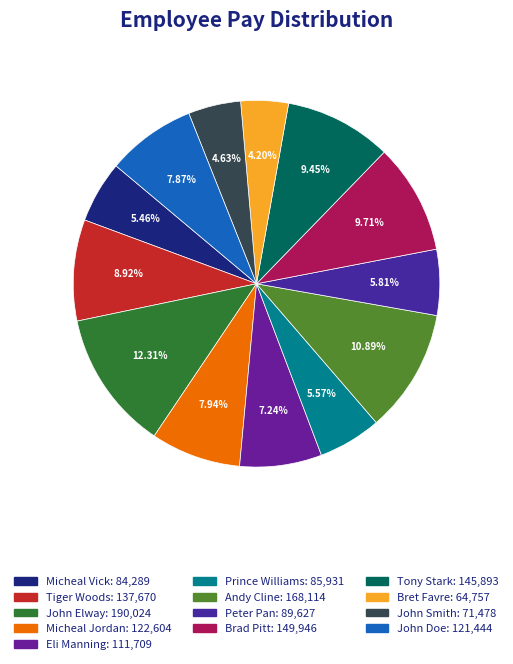

What percentage is the John Smith slice, to the nearest percent?

5%